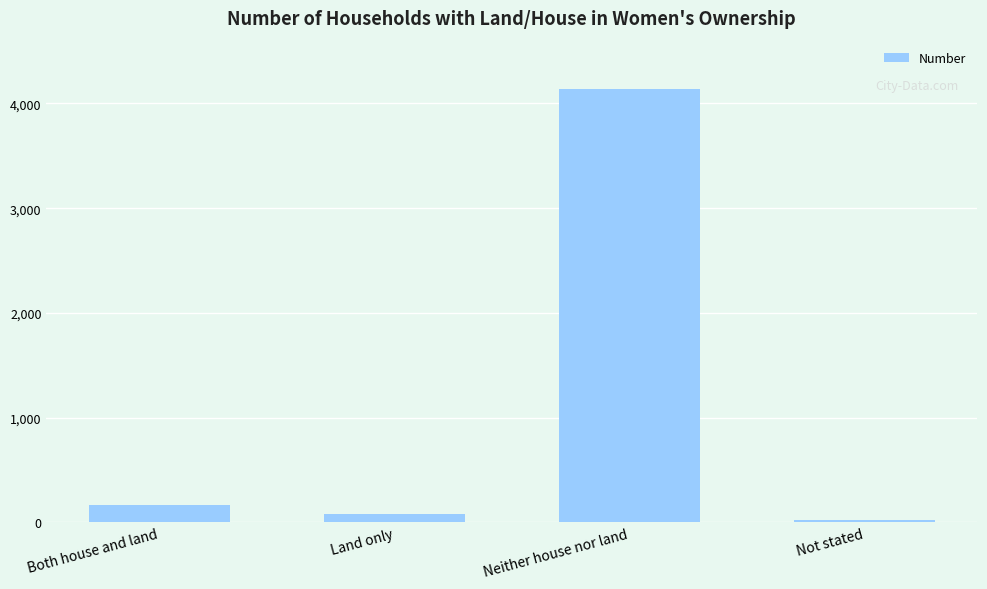

What is the sum of all values?

4402